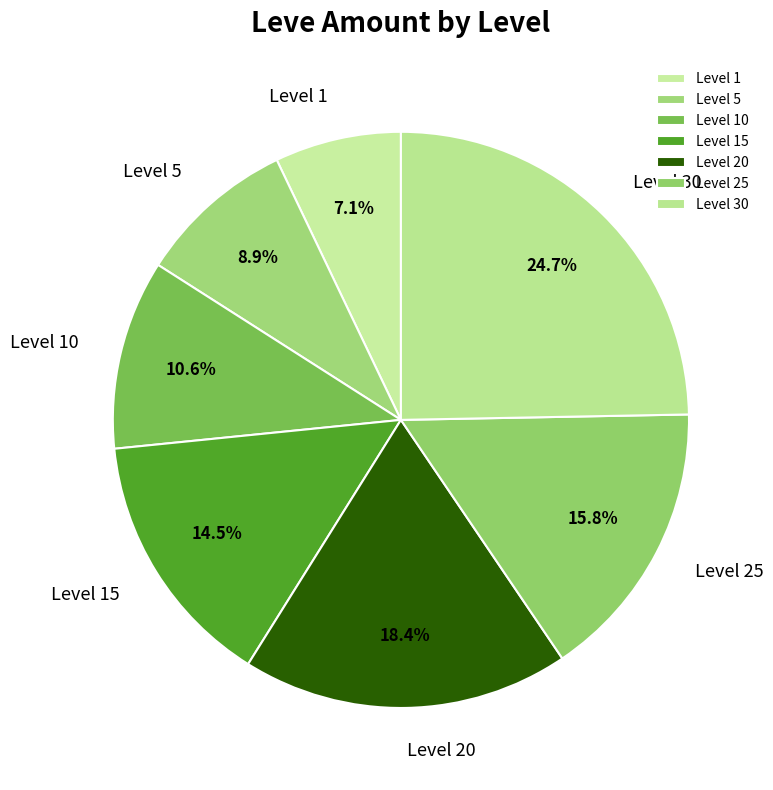

To the nearest percent, what percentage of the pie is Level 20?

18%